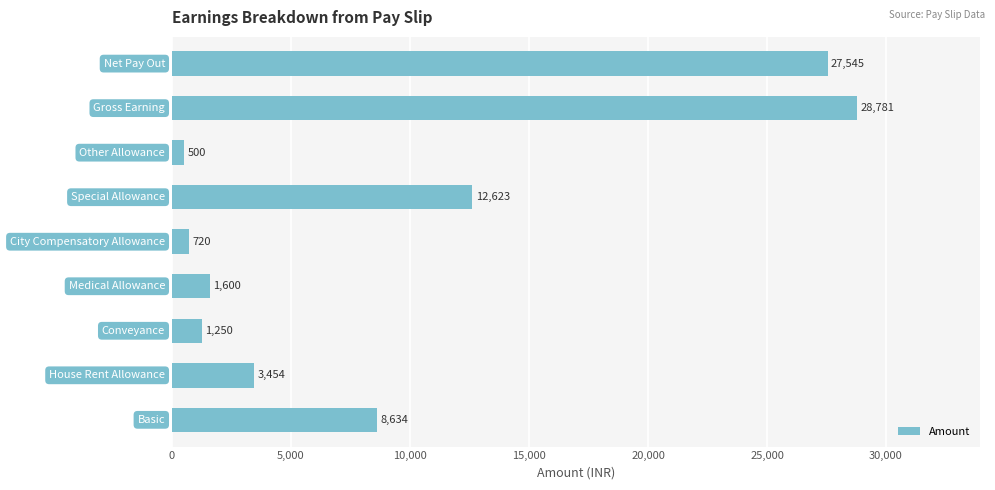

What is the sum of all values?

85107